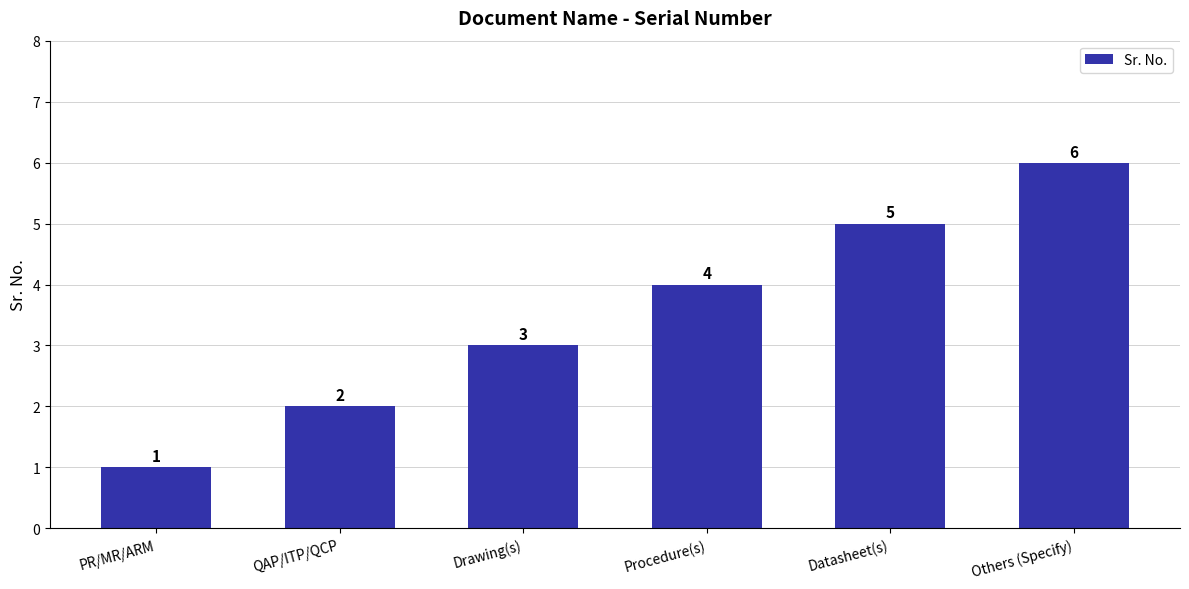

Reading left to right, list all the values displayed in this chart.

PR/MR/ARM=1	QAP/ITP/QCP=2	Drawing(s)=3	Procedure(s)=4	Datasheet(s)=5	Others (Specify)=6